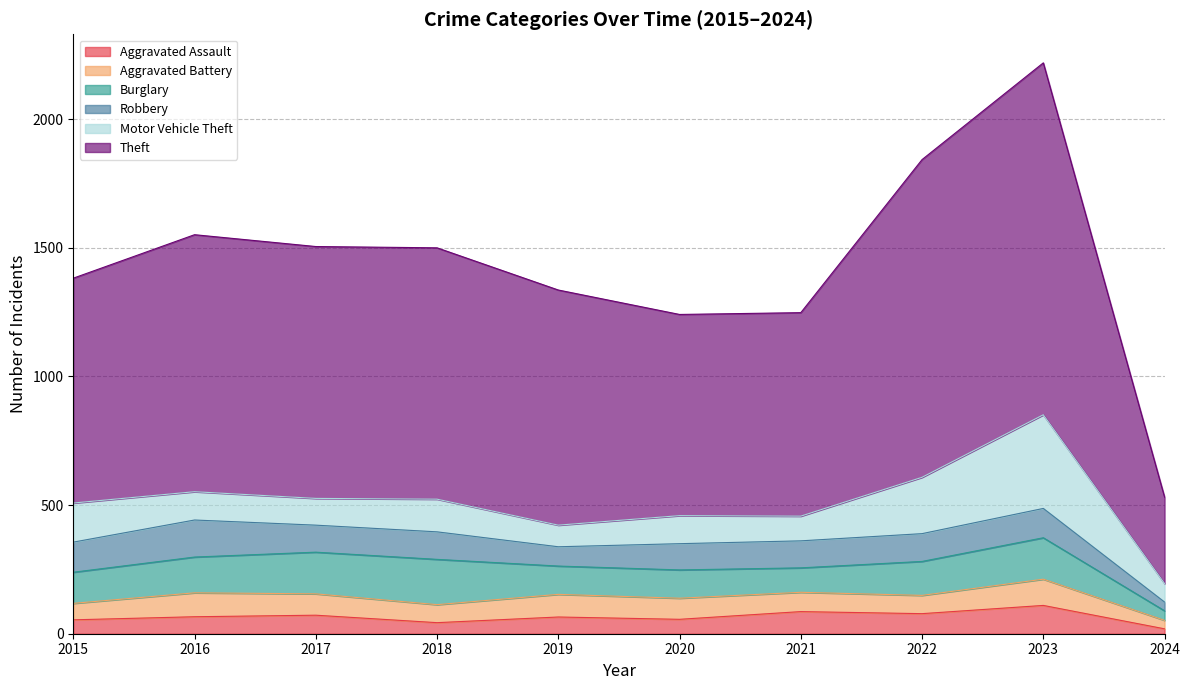

Rank the series by their maximum value, from highest to lowest.

Theft, Motor Vehicle Theft, Burglary, Robbery, Aggravated Assault, Aggravated Battery